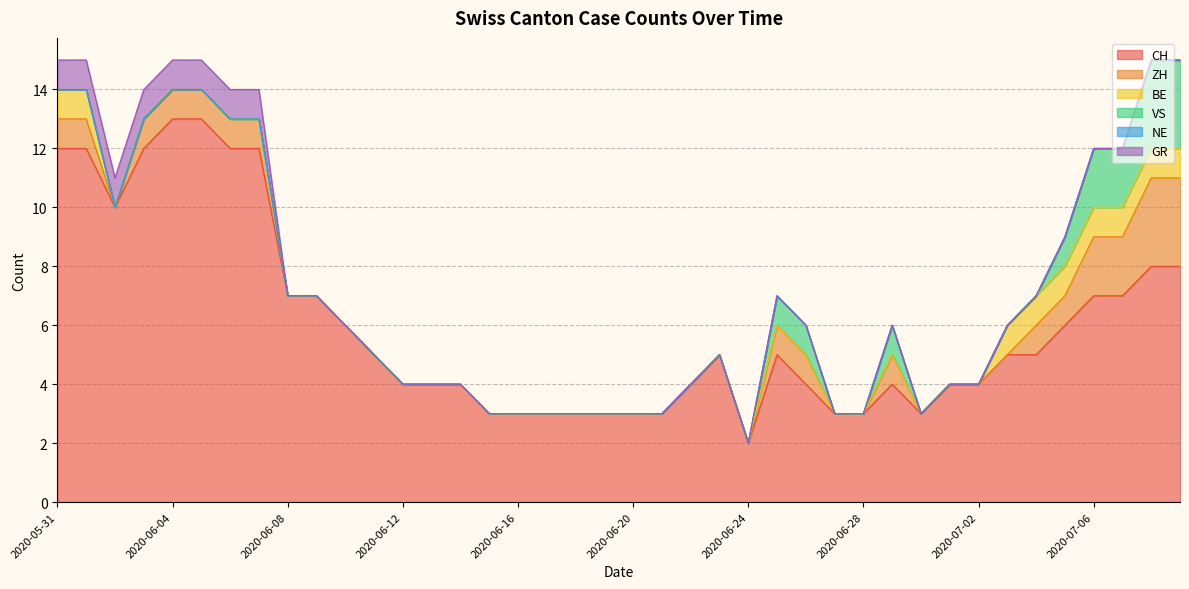

Reading right to left, extract all data points from this chart.

CH: 8	8	7	7	6	5	5	4	4	3	4	3	3	4	5	2	5	4	3	3	3	3	3	3	3	4	4	4	5	6	7	7	12	12	13	13	12	10	12	12
ZH: 3	3	2	2	1	1	0	0	0	0	1	0	0	1	1	0	0	0	0	0	0	0	0	0	0	0	0	0	0	0	0	0	1	1	1	1	1	0	1	1
BE: 1	1	1	1	1	1	1	0	0	0	0	0	0	0	0	0	0	0	0	0	0	0	0	0	0	0	0	0	0	0	0	0	0	0	0	0	0	0	1	1
VS: 3	3	2	2	1	0	0	0	0	0	1	0	0	1	1	0	0	0	0	0	0	0	0	0	0	0	0	0	0	0	0	0	0	0	0	0	0	0	0	0
NE: 0	0	0	0	0	0	0	0	0	0	0	0	0	0	0	0	0	0	0	0	0	0	0	0	0	0	0	0	0	0	0	0	0	0	0	0	0	0	0	0
GR: 0	0	0	0	0	0	0	0	0	0	0	0	0	0	0	0	0	0	0	0	0	0	0	0	0	0	0	0	0	0	0	0	1	1	1	1	1	1	1	1